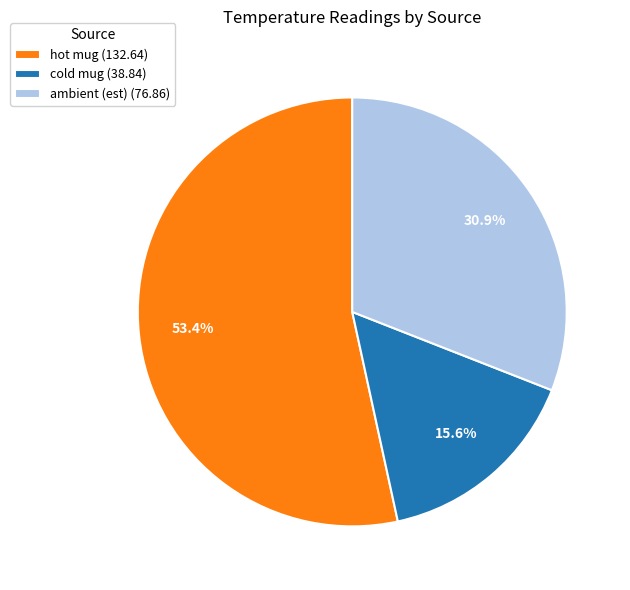

Between hot mug (132.64) and cold mug (38.84), which is larger?

hot mug (132.64)